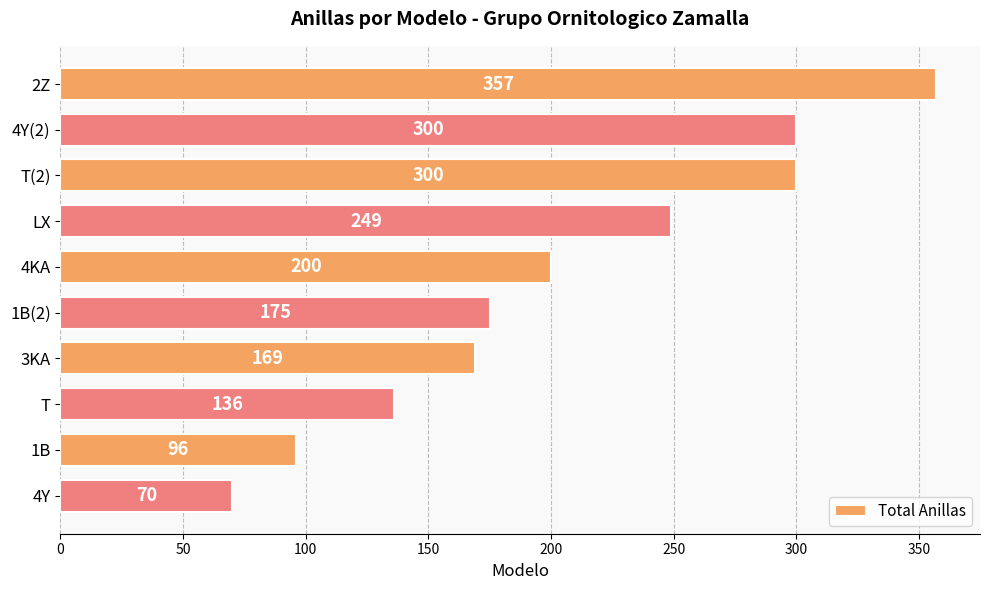

What is the label of the 1st bar from the bottom?

4Y